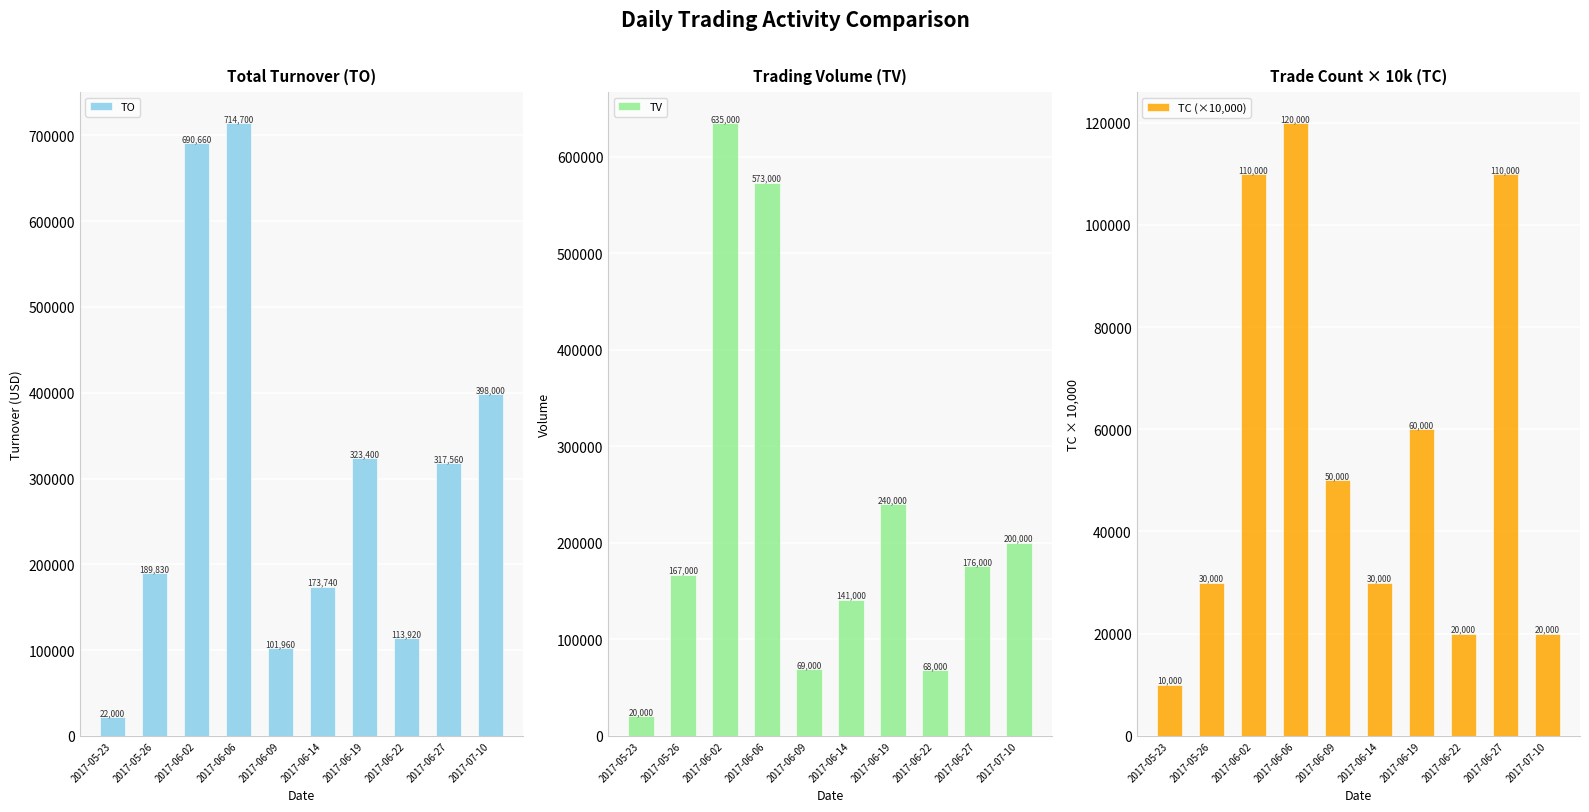

Reading right to left, extract all data points from this chart.

TO: 2017-07-10=398000	2017-06-27=317560	2017-06-22=113920	2017-06-19=323400	2017-06-14=173740	2017-06-09=101960	2017-06-06=714700	2017-06-02=690660	2017-05-26=189830	2017-05-23=22000
TV: 2017-07-10=200000	2017-06-27=176000	2017-06-22=68000	2017-06-19=240000	2017-06-14=141000	2017-06-09=69000	2017-06-06=573000	2017-06-02=635000	2017-05-26=167000	2017-05-23=20000
TC (×10,000): 2017-07-10=20000	2017-06-27=110000	2017-06-22=20000	2017-06-19=60000	2017-06-14=30000	2017-06-09=50000	2017-06-06=120000	2017-06-02=110000	2017-05-26=30000	2017-05-23=10000